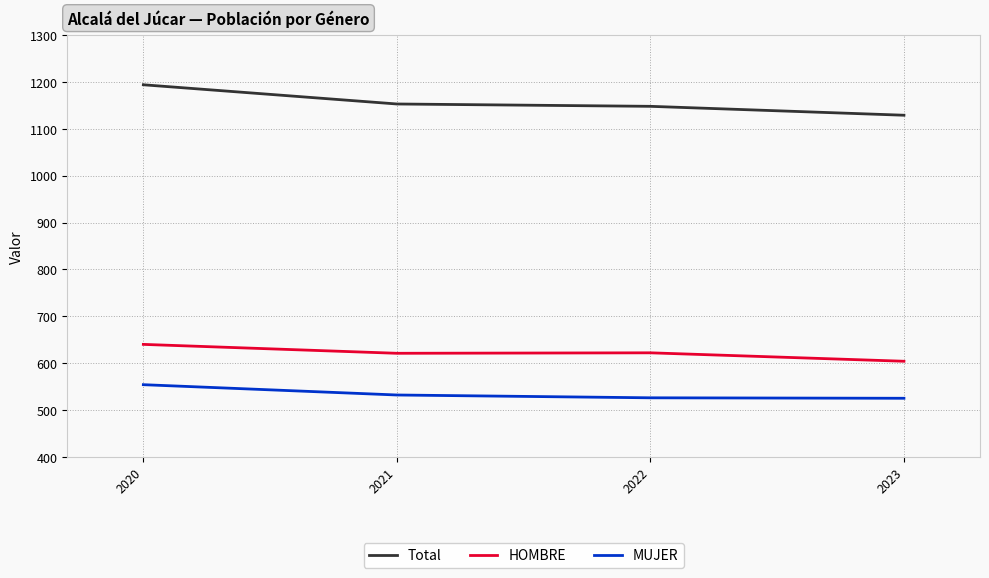

At which label does HOMBRE first exceed 622?

2020